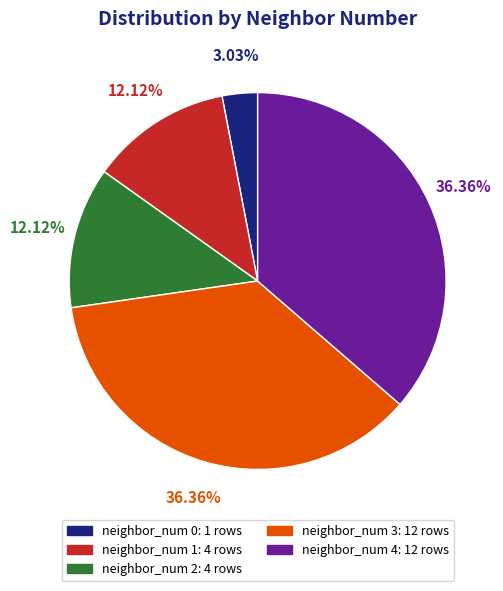

Combined, what portion of the pie is neighbor_num 4 and neighbor_num 2?

48.5%